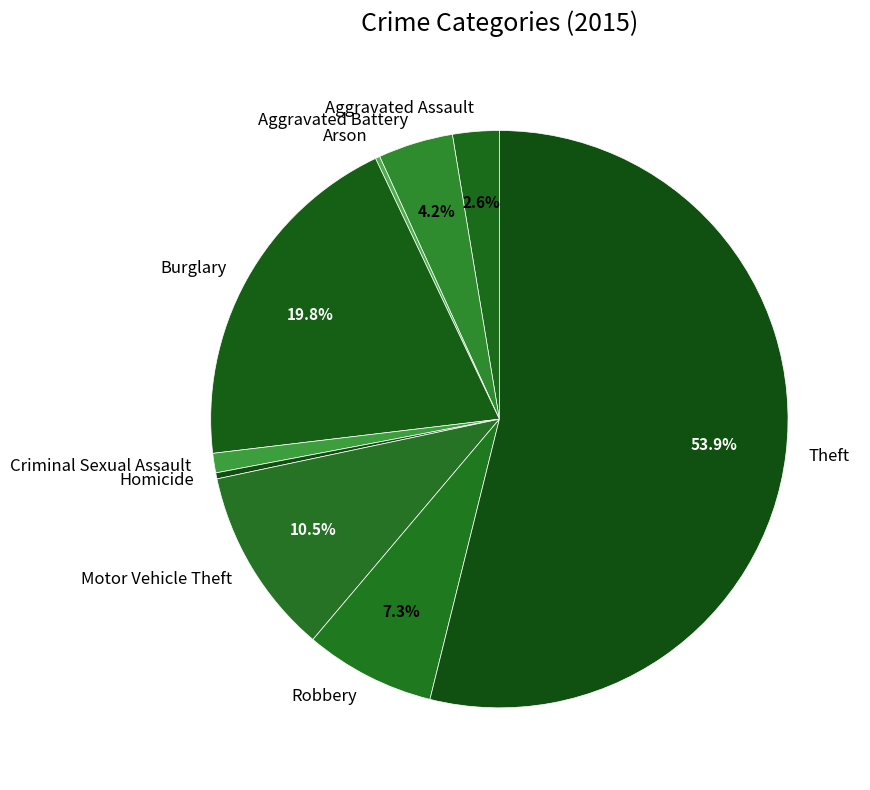

Is it true that Theft is 45% of the pie?

False